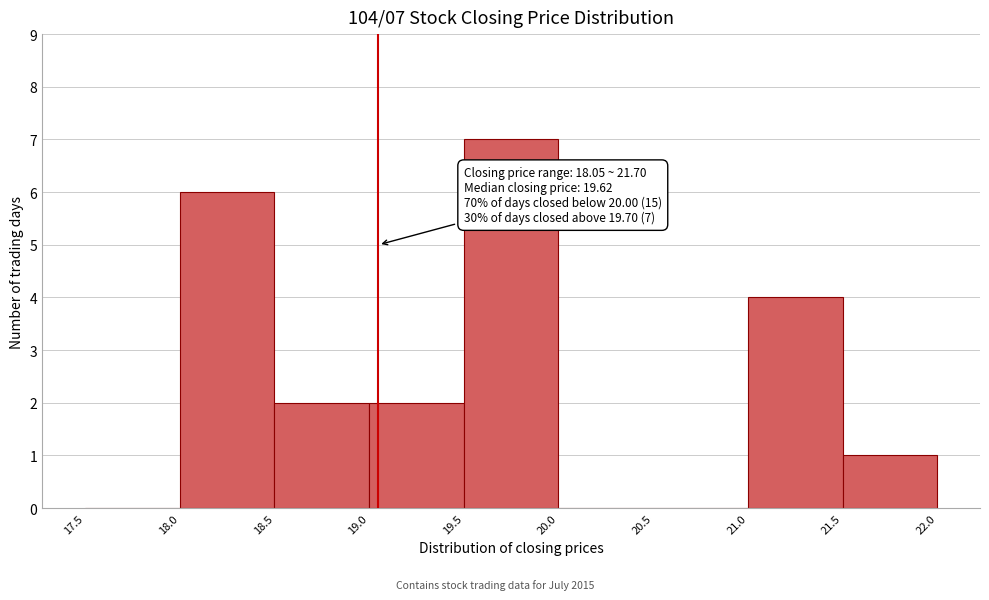

Over which range of the x-axis is the bar tallest?

19.5 to 20.0